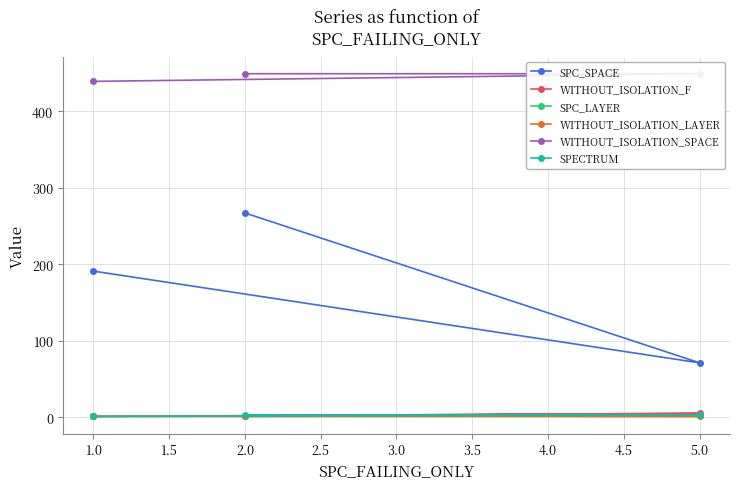

Between 2.0 and 5.0, which series saw the biggest shift?

SPC_SPACE